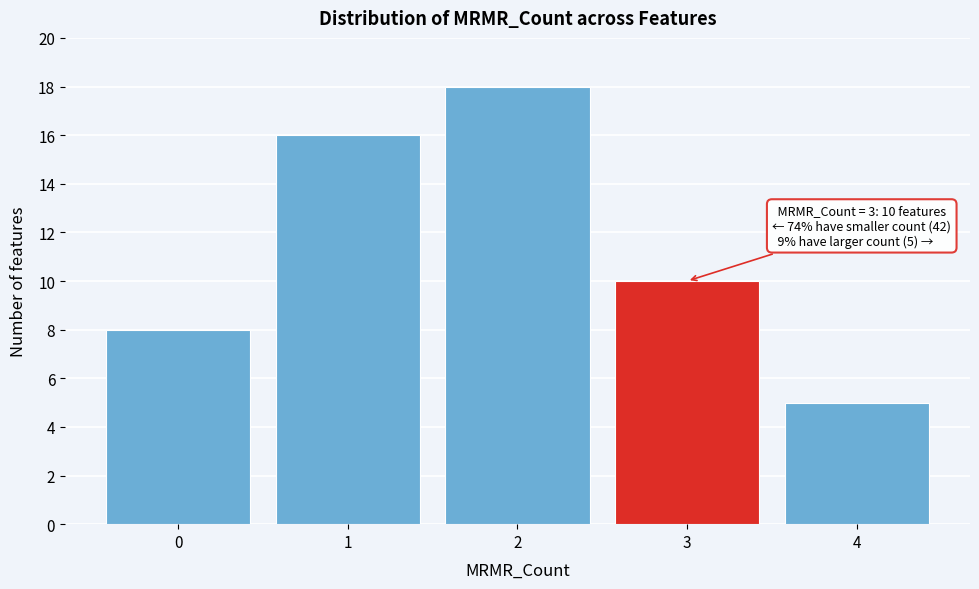

Over which range of the x-axis is the bar tallest?

1.5 to 2.5